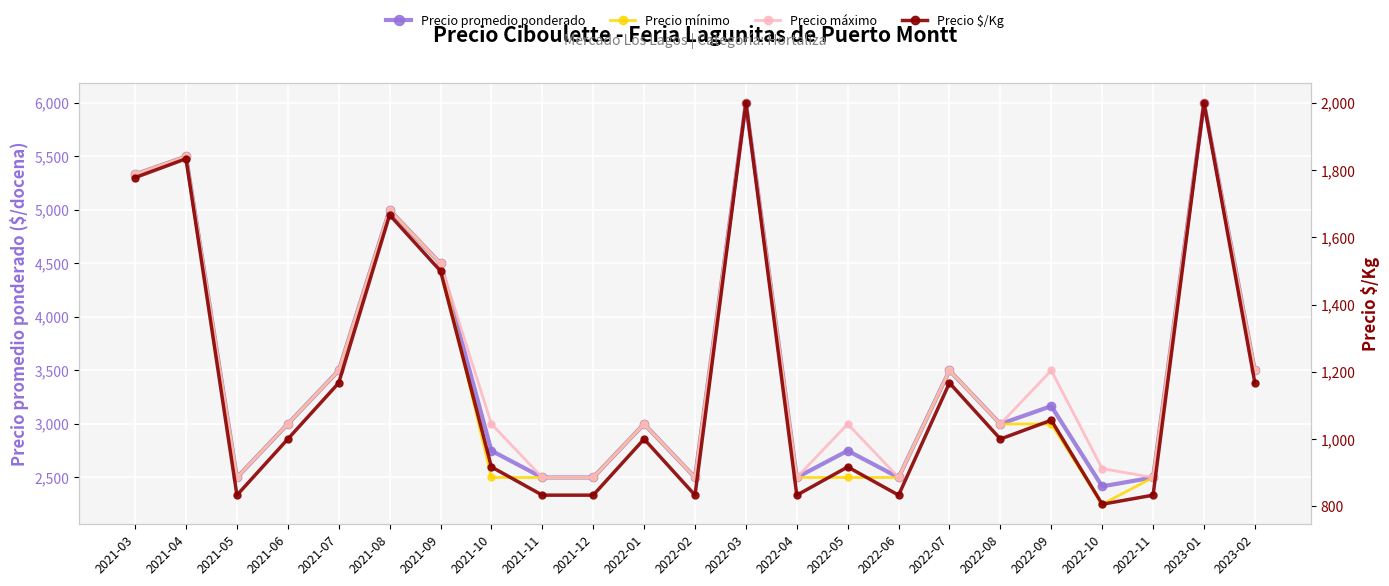

At which category is the sum across all series the highest?

2022-03